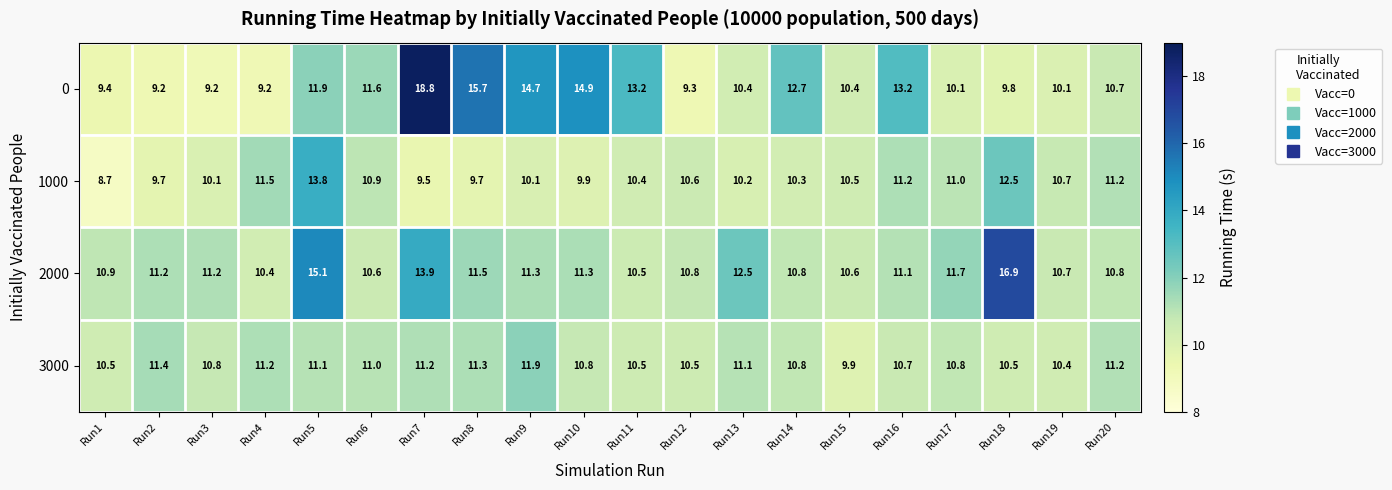

Which series has the largest total across all categories?

0